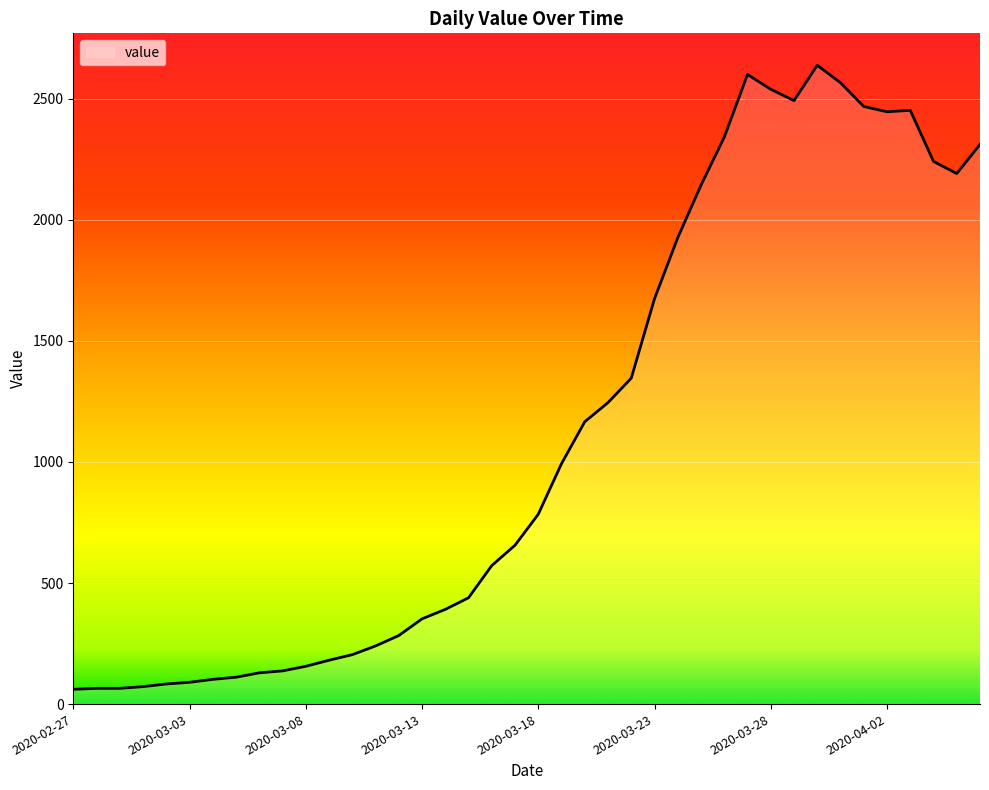

What is the difference between the second highest and second lowest values?

2535